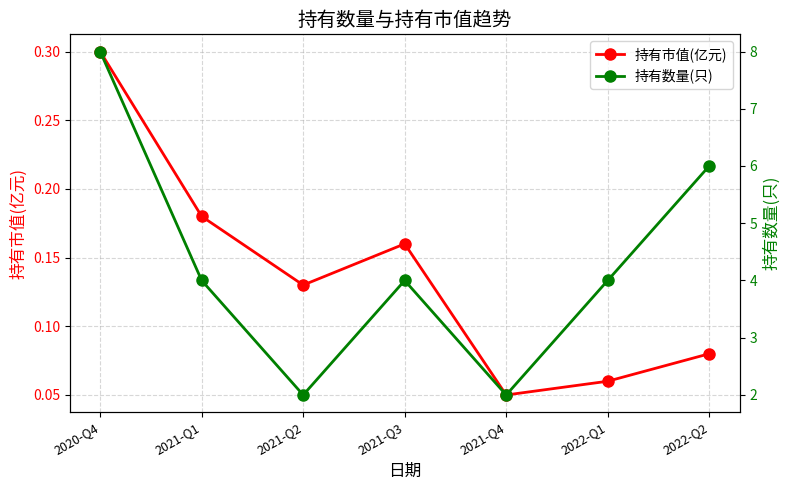

Which category has the lowest value in the 持有市值(亿元) series?

2021-Q4